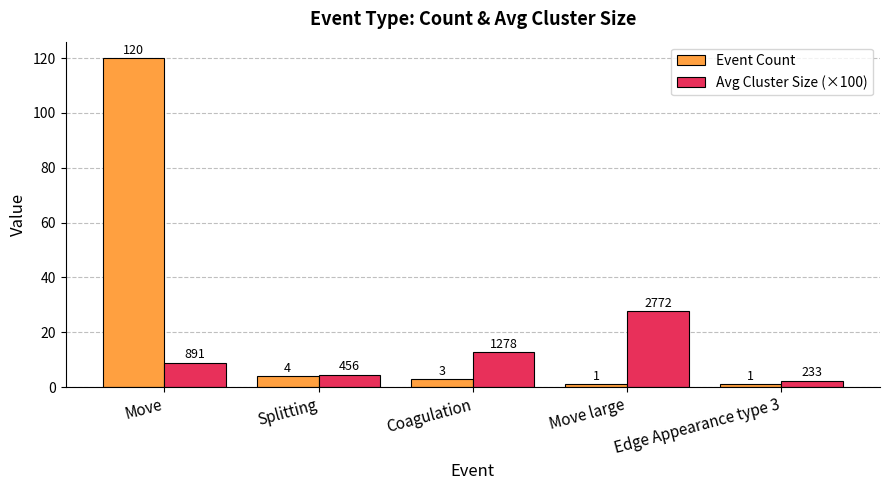

What is the difference between the second highest and second lowest values in the Avg Cluster Size (×100) series?

8.2